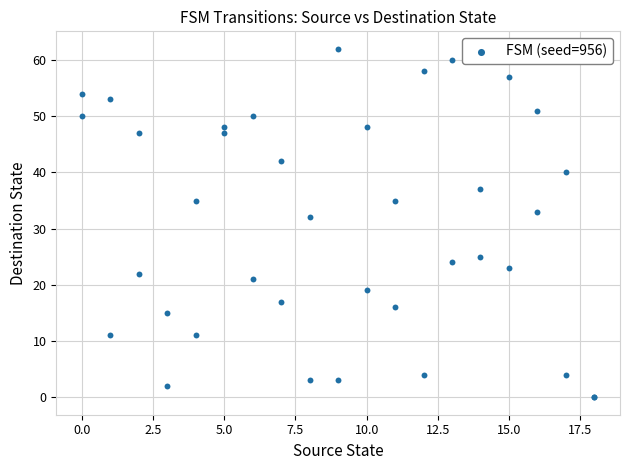

What Y value in the scatter plot is closest to 31?

32